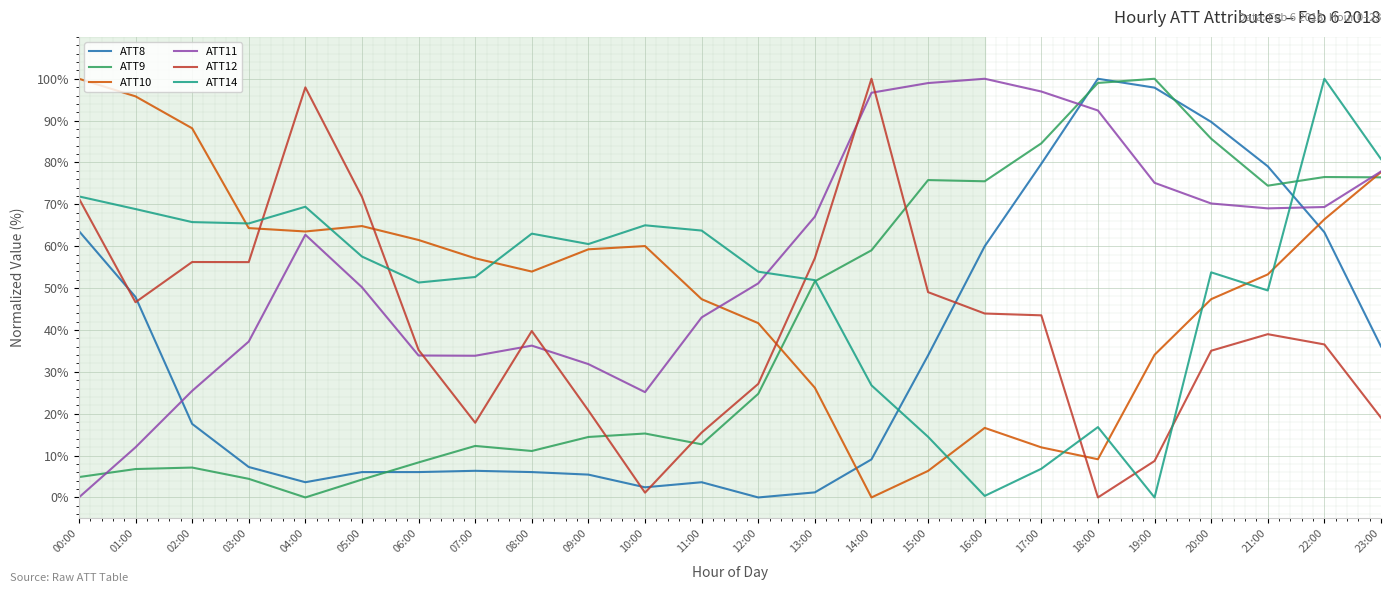

Which series has the largest total across all categories?

ATT11